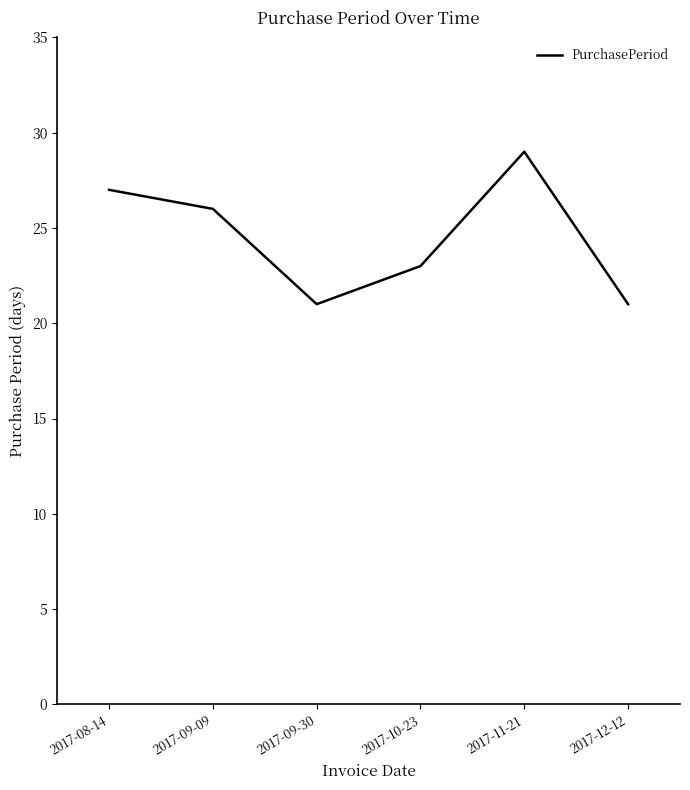

At which category does the data reach its first local peak?

2017-11-21